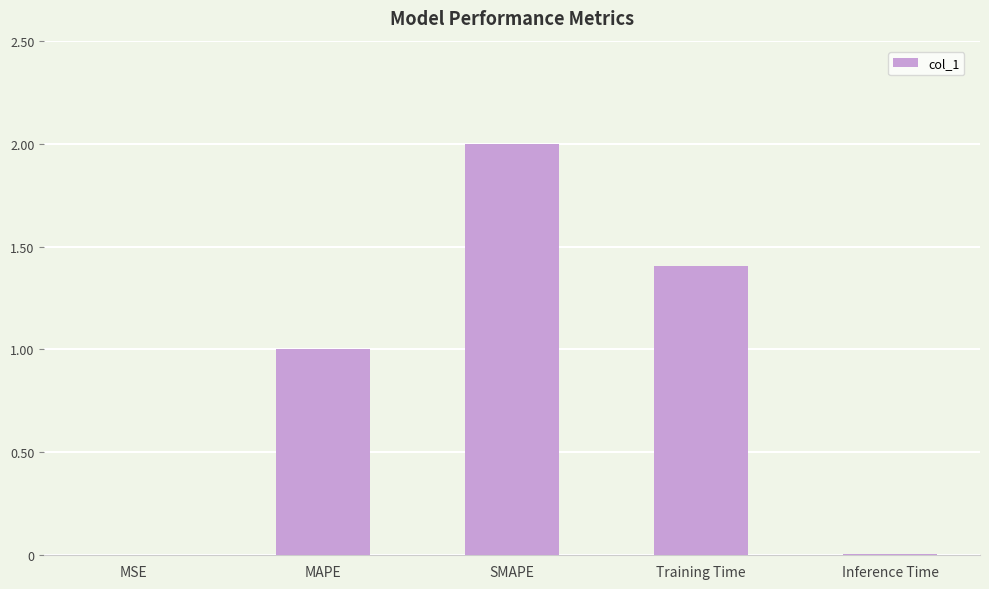

Where is the data nearest to the value 1?

MAPE